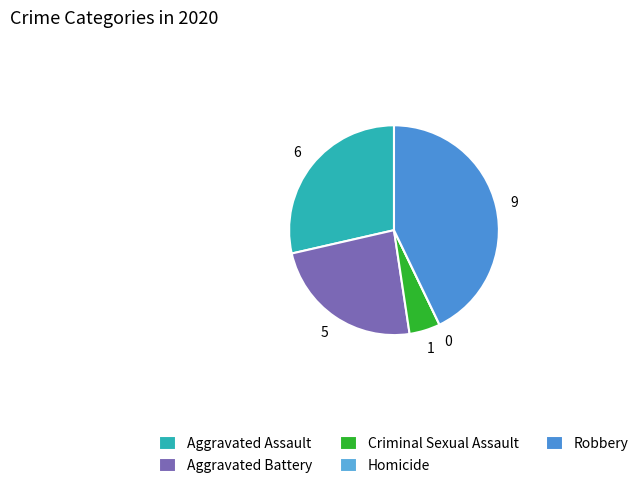

To the nearest percent, what percentage of the pie is Criminal Sexual Assault?

5%